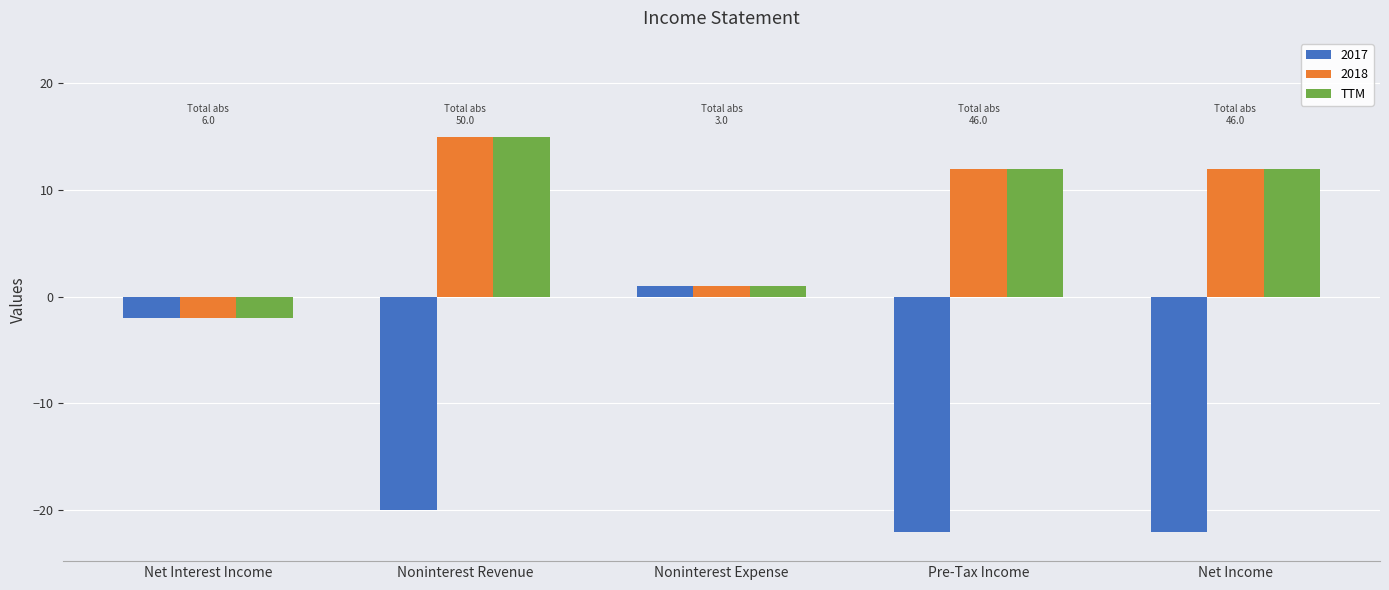

How many data points in 2017 are above -20?

2